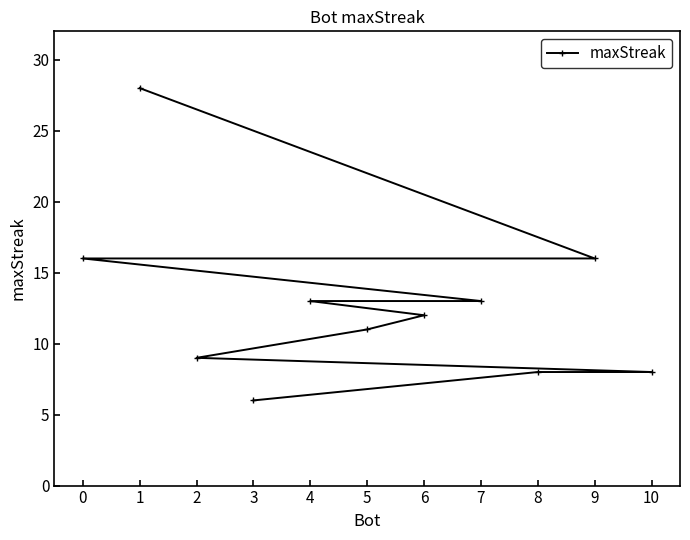

Is it true that the value at 10 is 8?

True